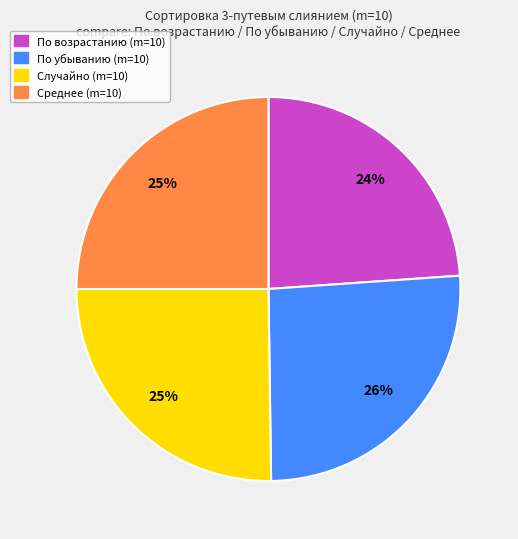

Is there any slice that represents more than half of the pie?

No